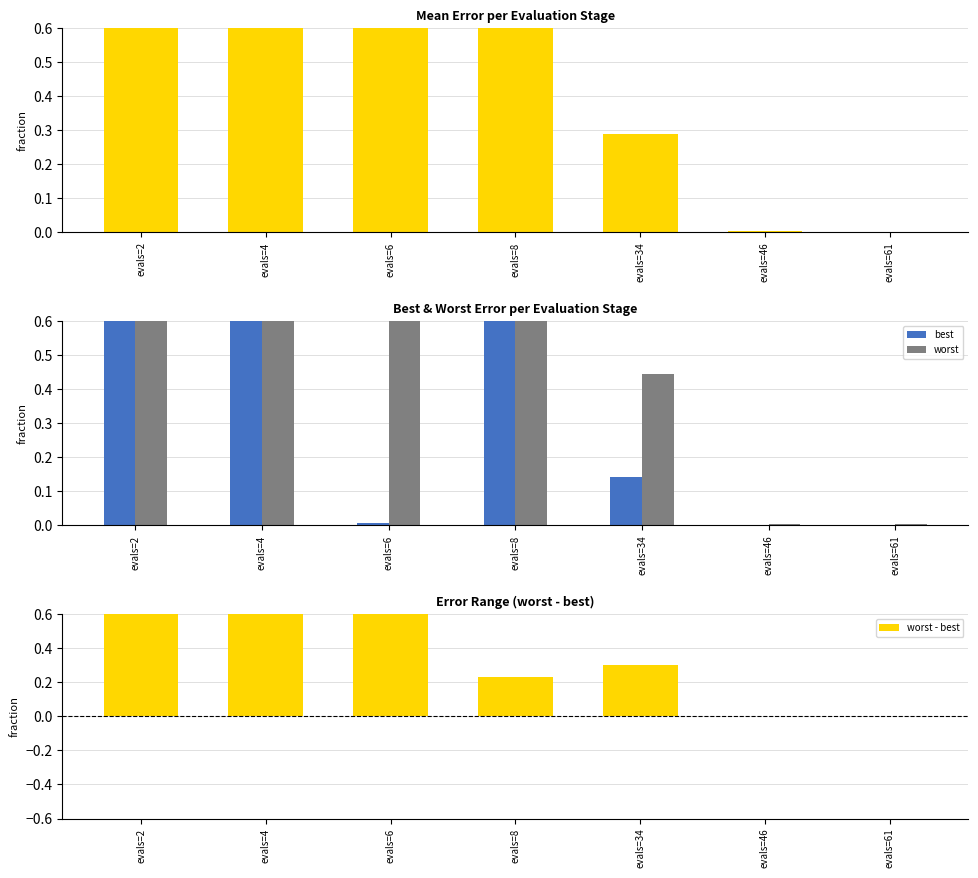

Which series has the widest spread of values?

worst